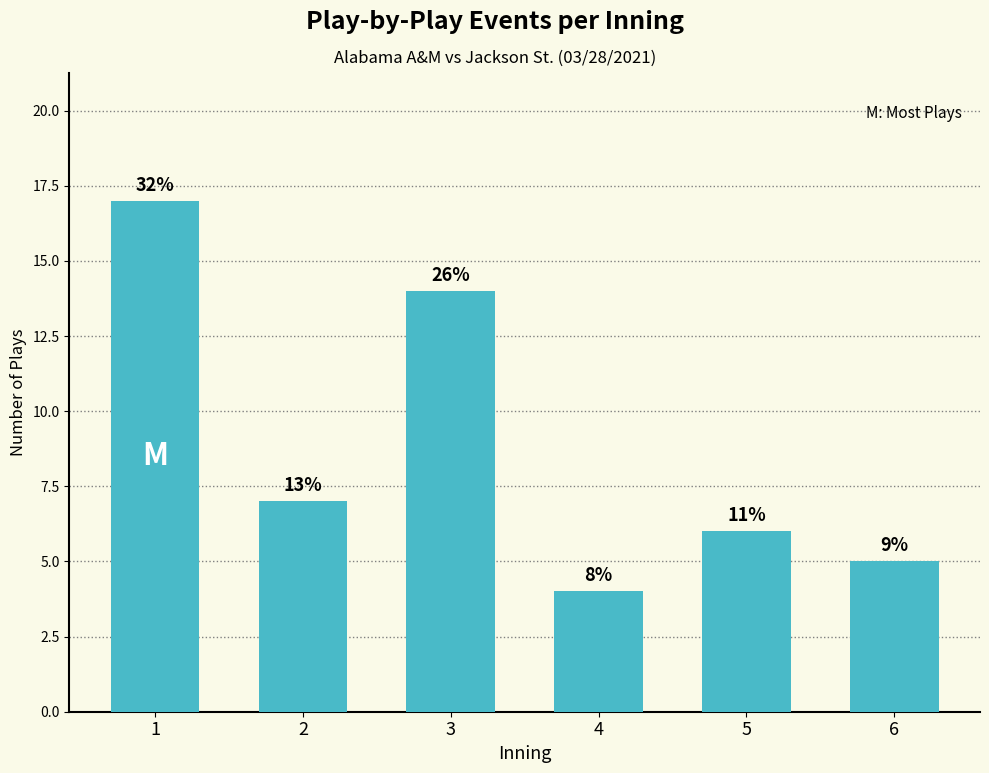

Reading left to right, list all the values displayed in this chart.

1=17	2=7	3=14	4=4	5=6	6=5